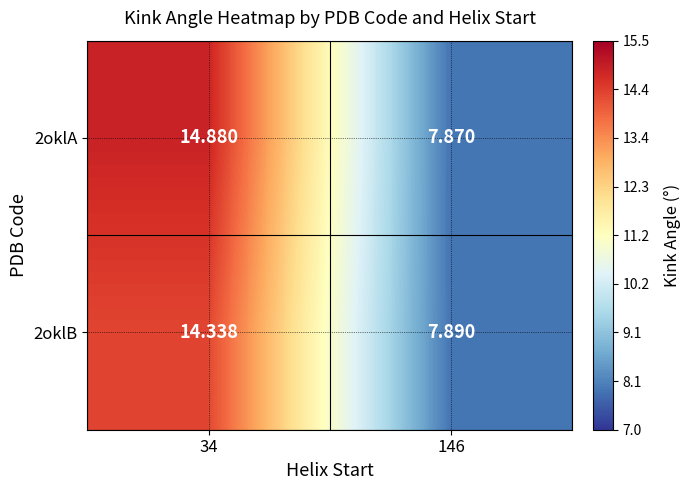

How many data points in 2oklA are less than 14?

1